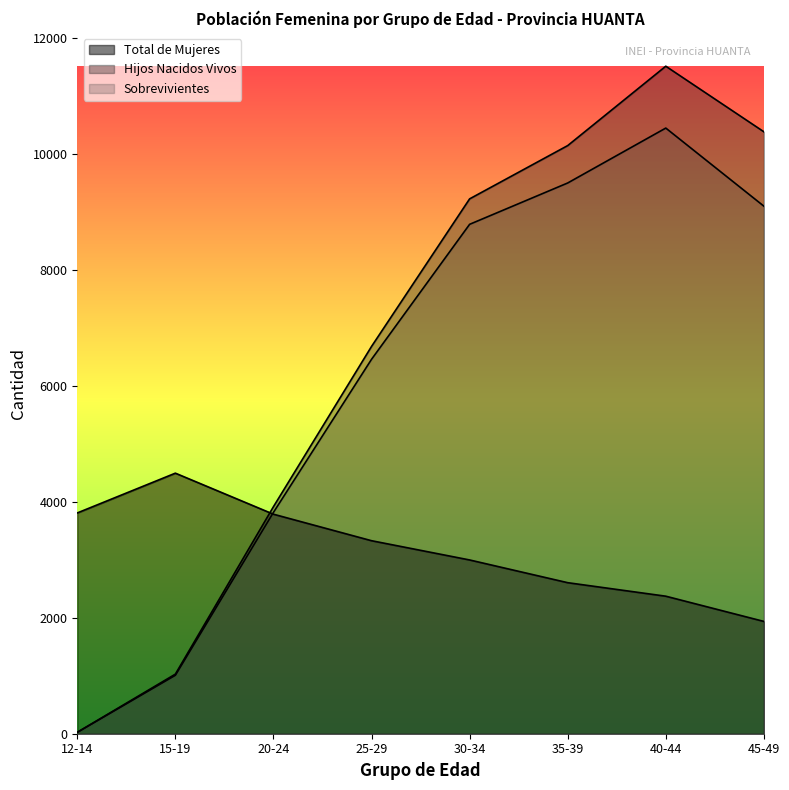

True or false: Hijos Nacidos Vivos has more than 0 points higher than both neighbors.

True